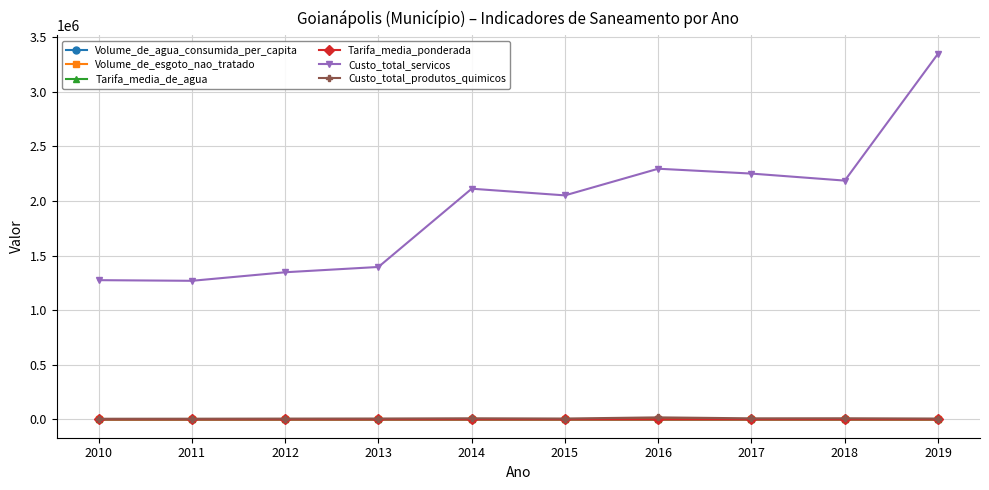

Which category has the highest value across all series?

2019